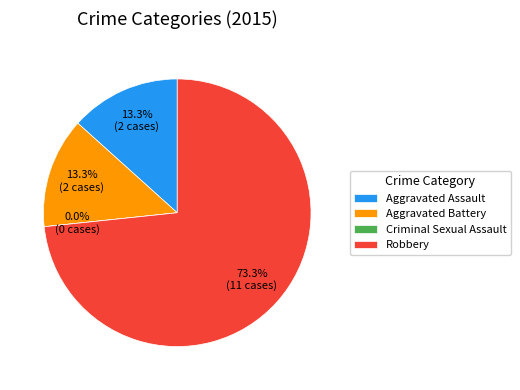

To the nearest percent, what is the average slice percentage?

25%